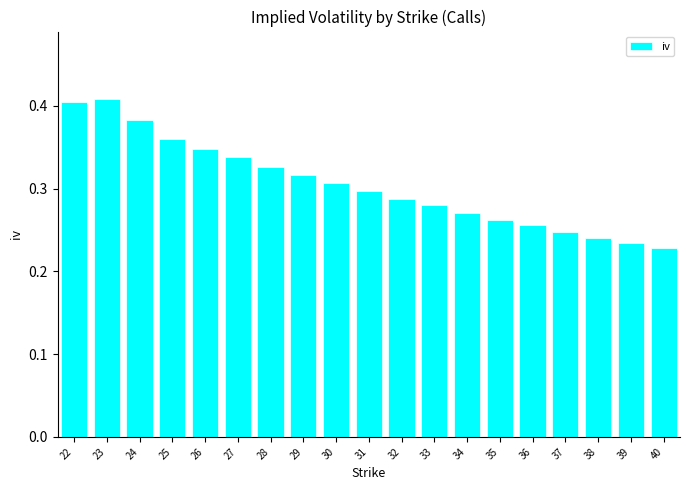

What is the sum of the values at 40 and 23?

0.6